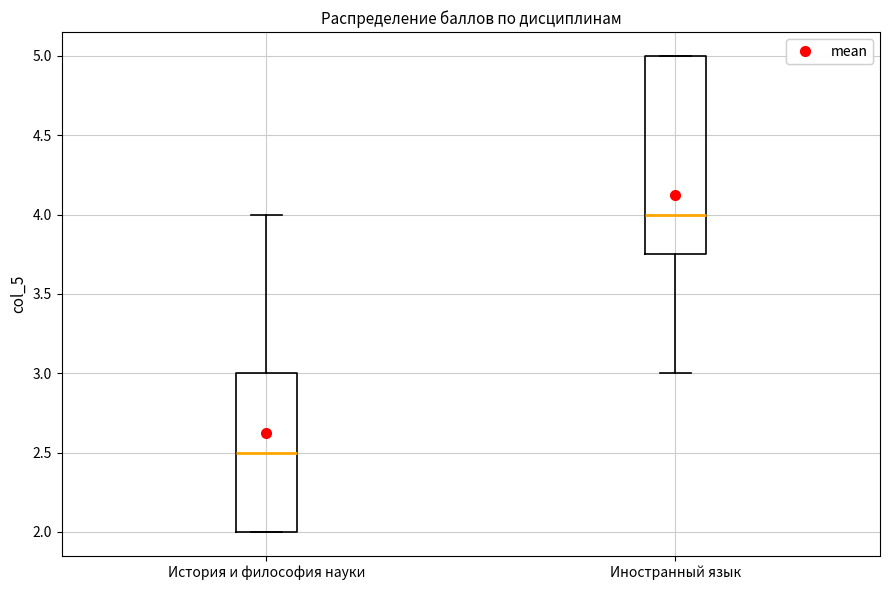

Reading left to right, transcribe this box plot: for each box, give where its median line is, the range the box spans, and where its two whiskers end, as read against the y-axis. The values are not printed on the chart, so give them approximately, as read against the axis.

История и философия науки: median 2.50, box 2.00 to 3.00, whiskers 2.00 to 4.00
Иностранный язык: median 4.00, box 3.75 to 5.00, whiskers 3.00 to 5.00